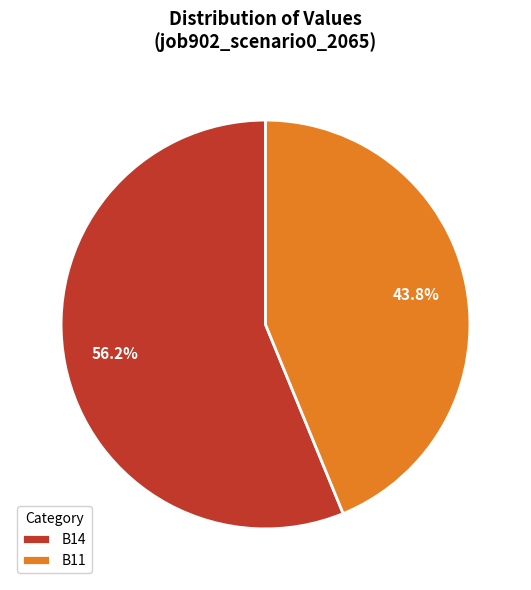

Which has a higher value, B11 or B14?

B14